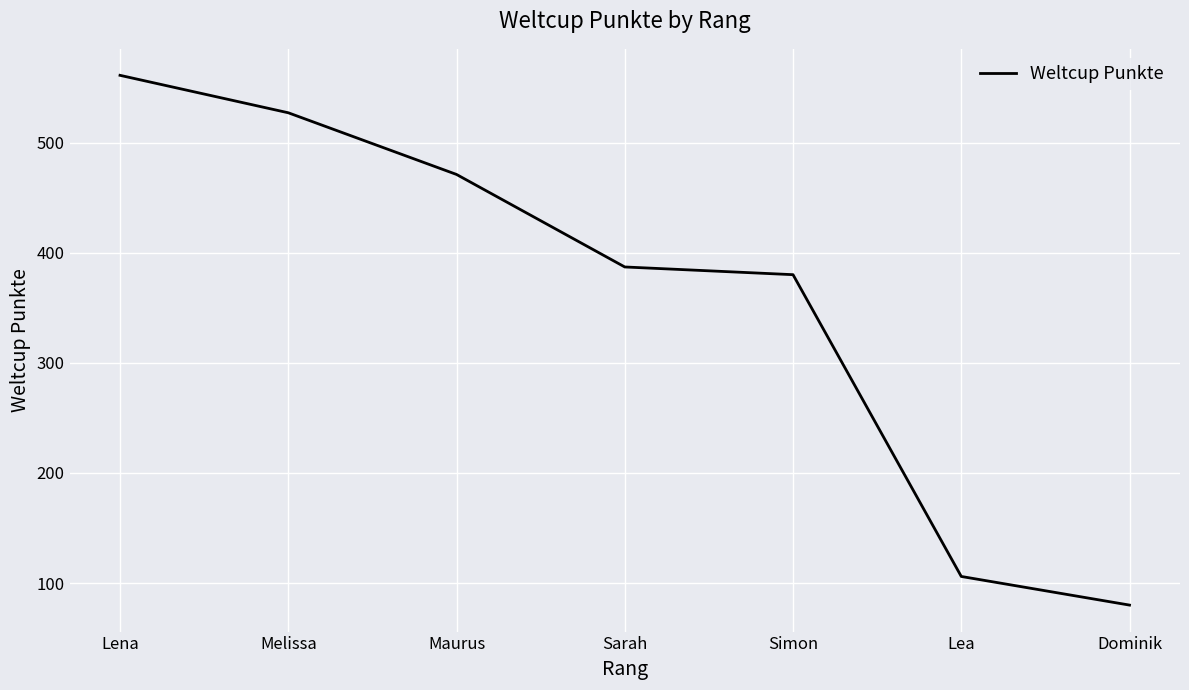

Which category has the lowest value across all series?

Dominik